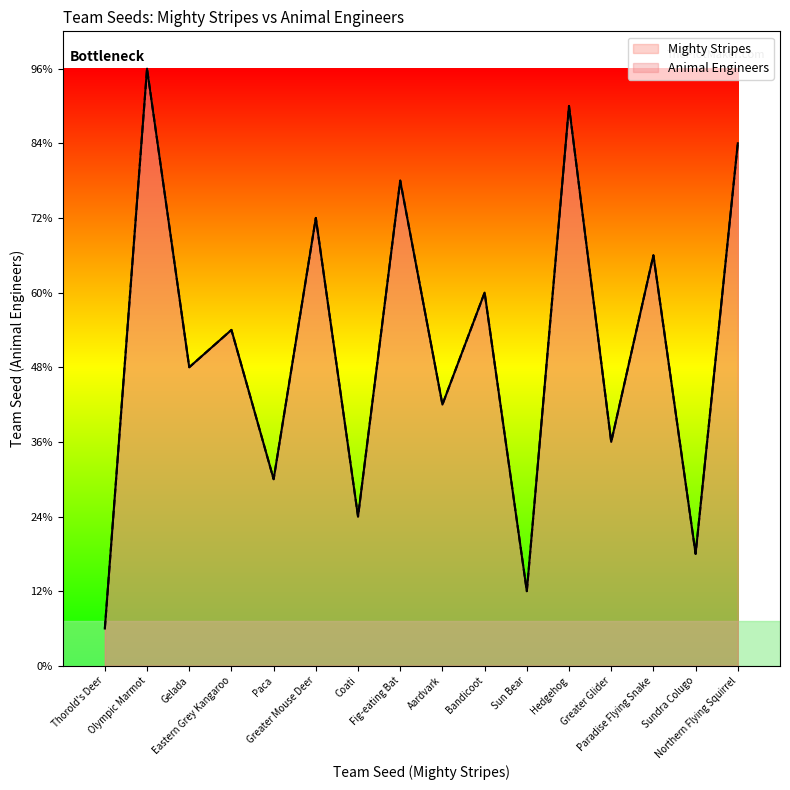

Is the value of Animal Engineers at Sun Bear greater than the value of Mighty Stripes at Greater Glider?

No